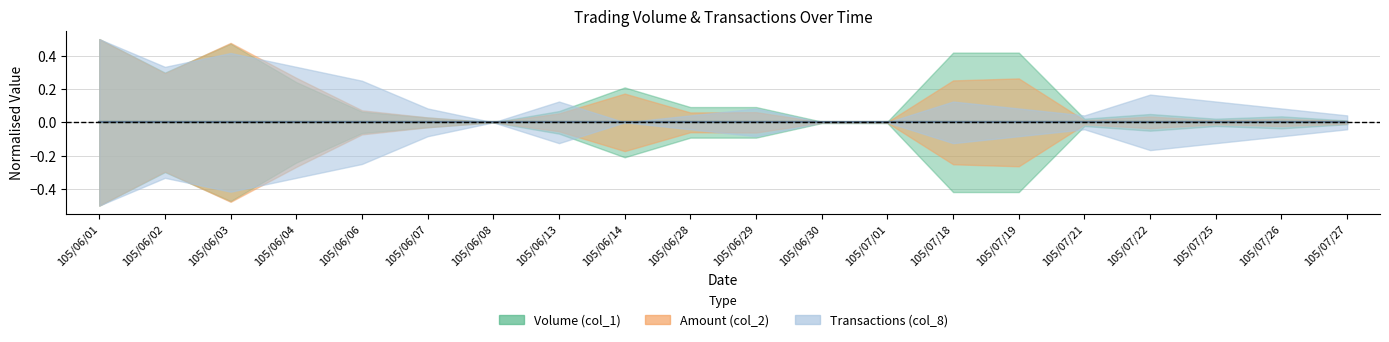

What is the label of the 14th point from the right?

105/06/08